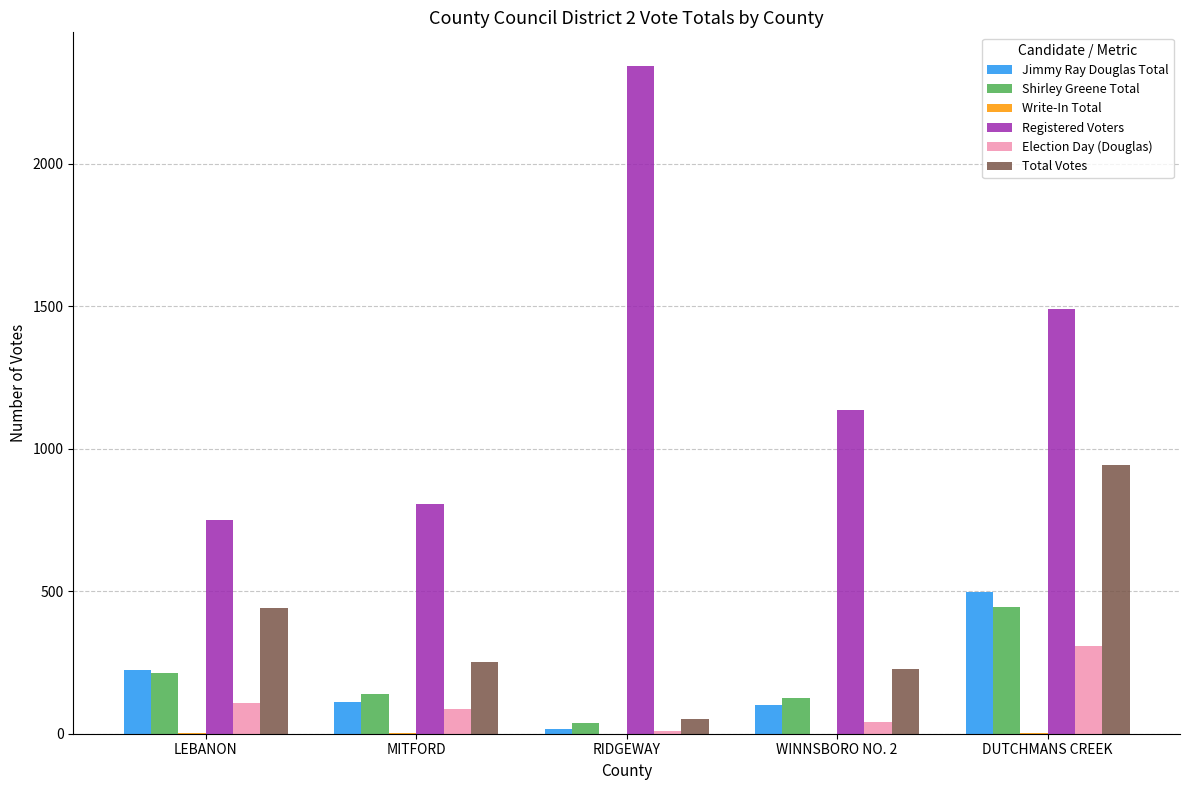

Which series has the largest range (max minus min)?

Registered Voters